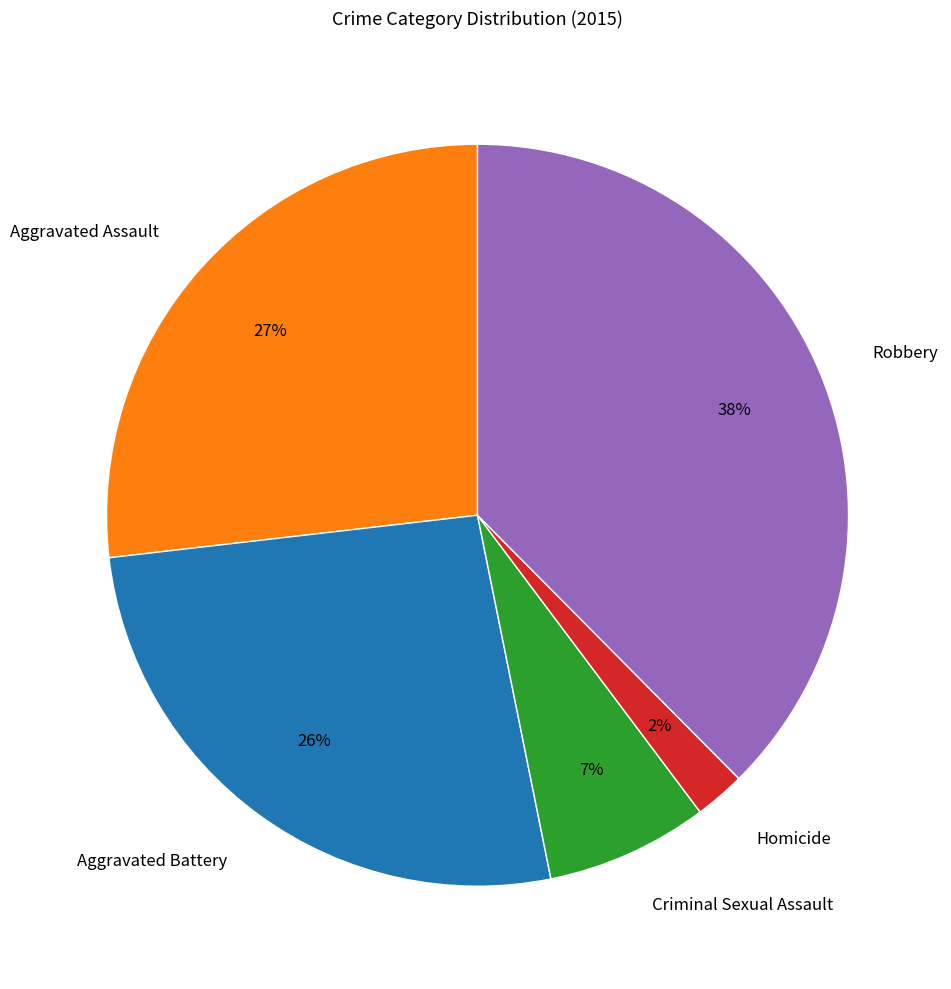

What is the ratio of the value at Robbery to the value at Aggravated Assault?

1.4